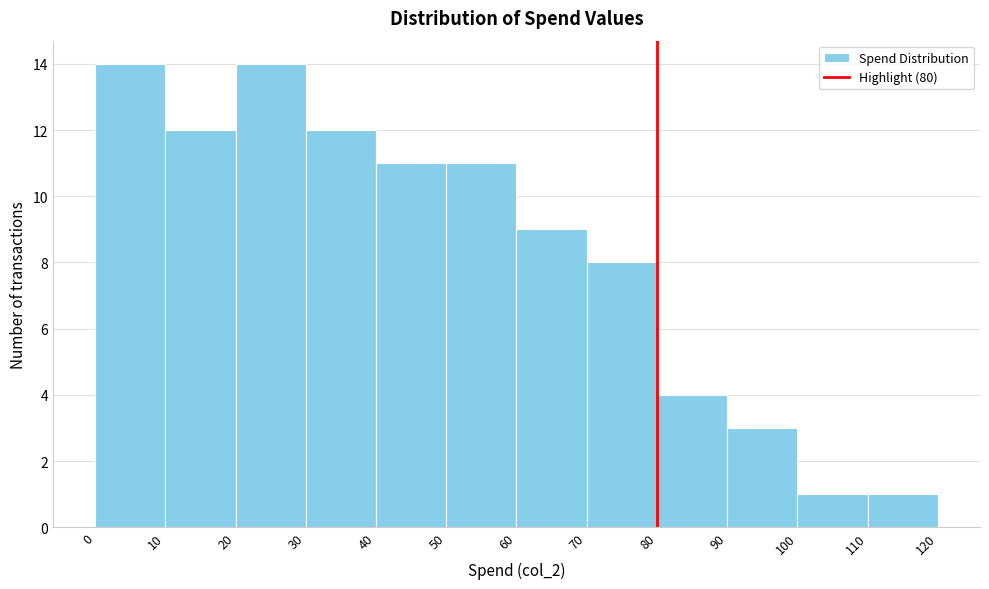

What is the height of the bar covering 30 to 40 on the x-axis? The values are not printed on the chart, so give them approximately, as read against the axis.

12